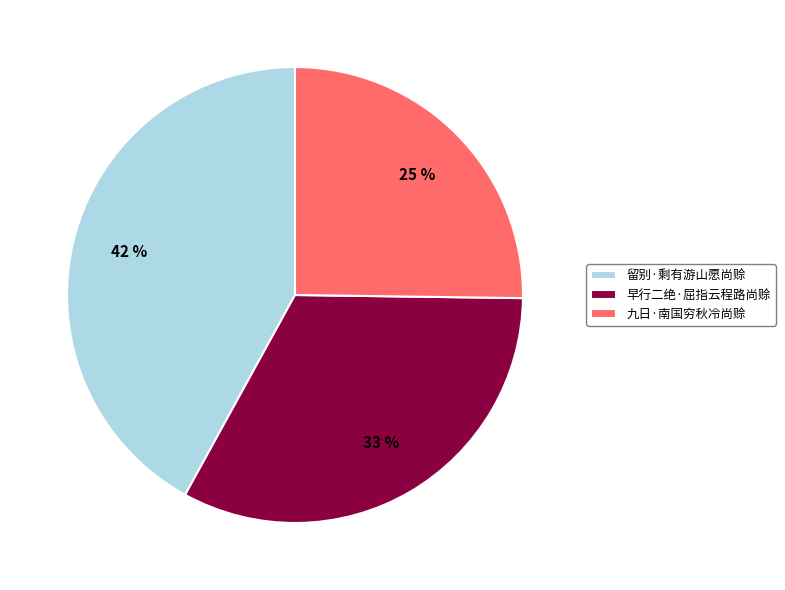

What is the largest slice in the pie chart?

留别·剩有游山愿尚赊